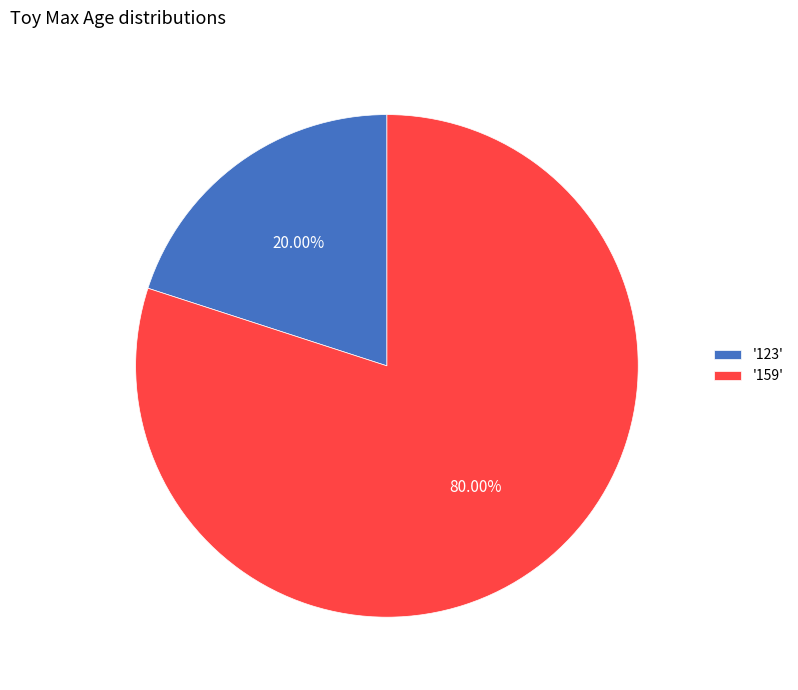

Approximately how many times larger is the value at '159' compared to '123'?

4.0